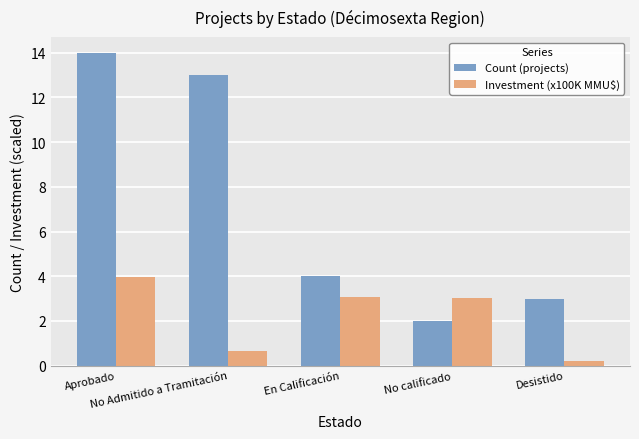

List the series in order of their peak value, lowest first.

Investment (x100K MMU$), Count (projects)